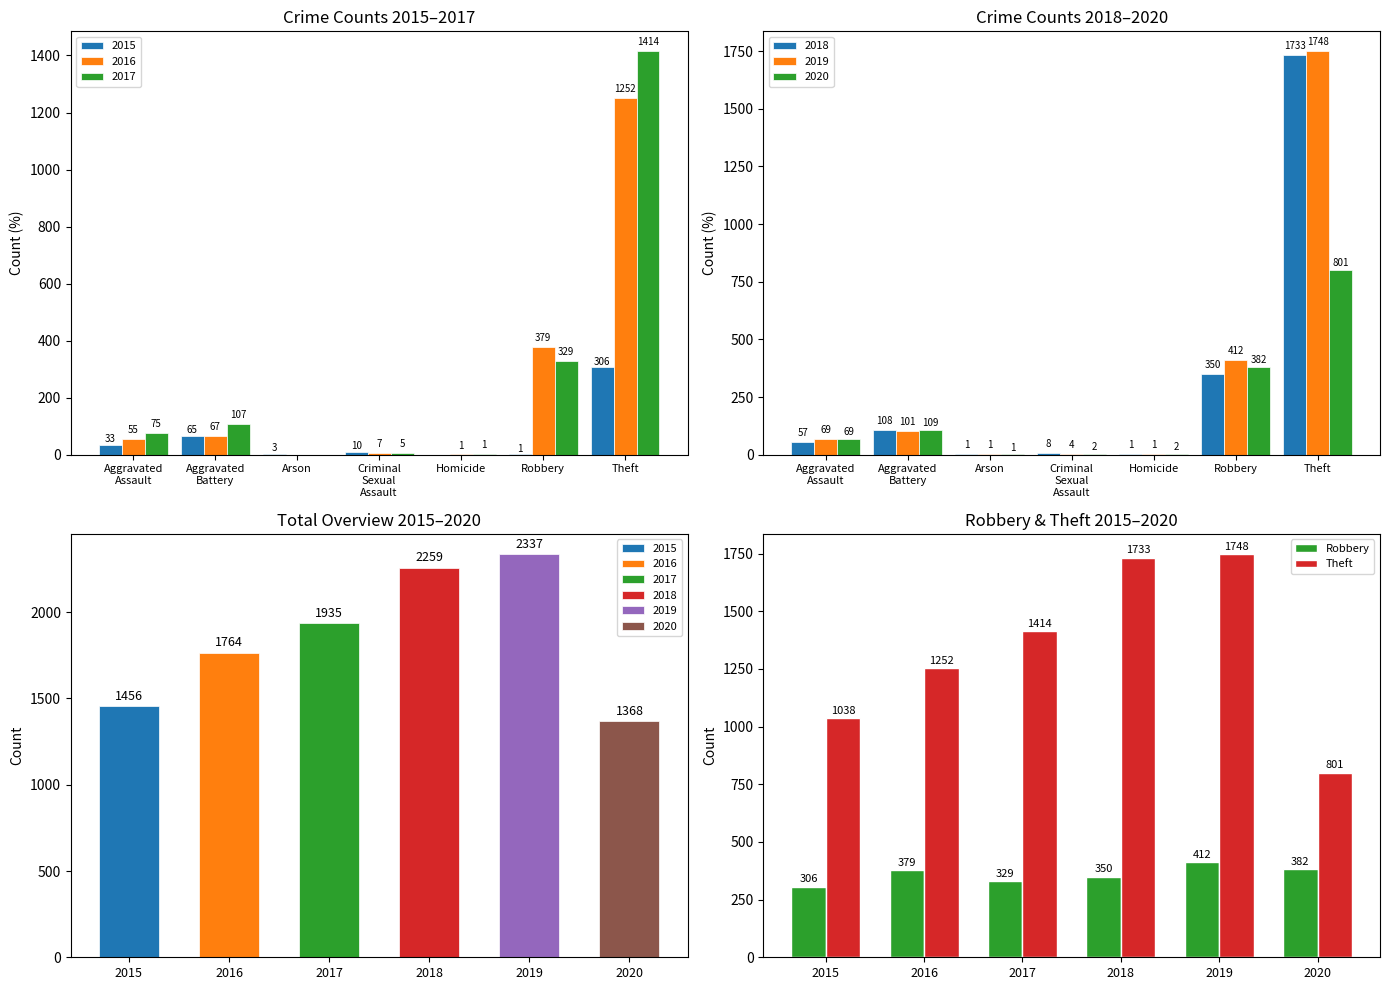

How many data points does each series have?

6